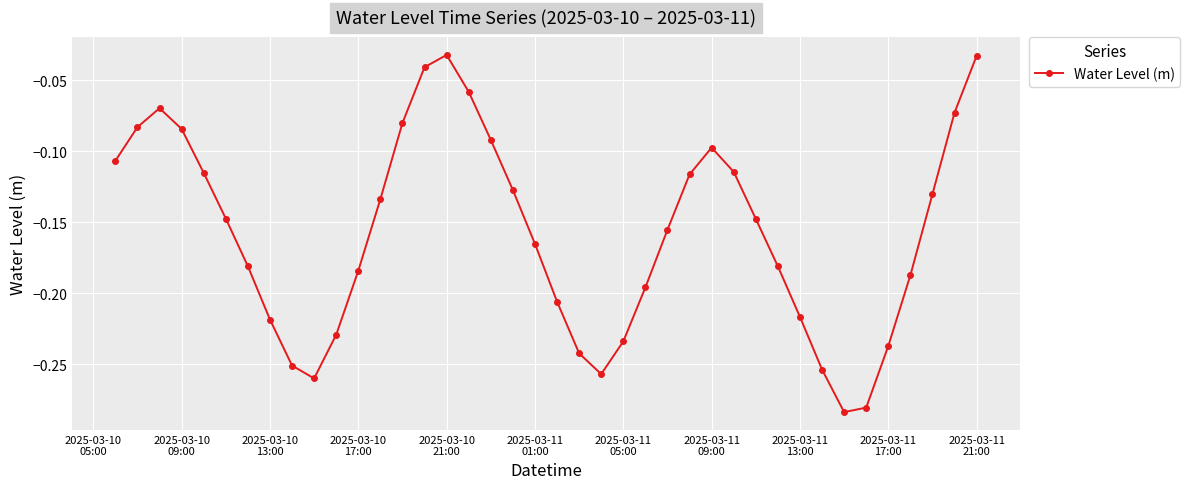

How many interior local peaks (higher than both neighbors) does the data have?

3